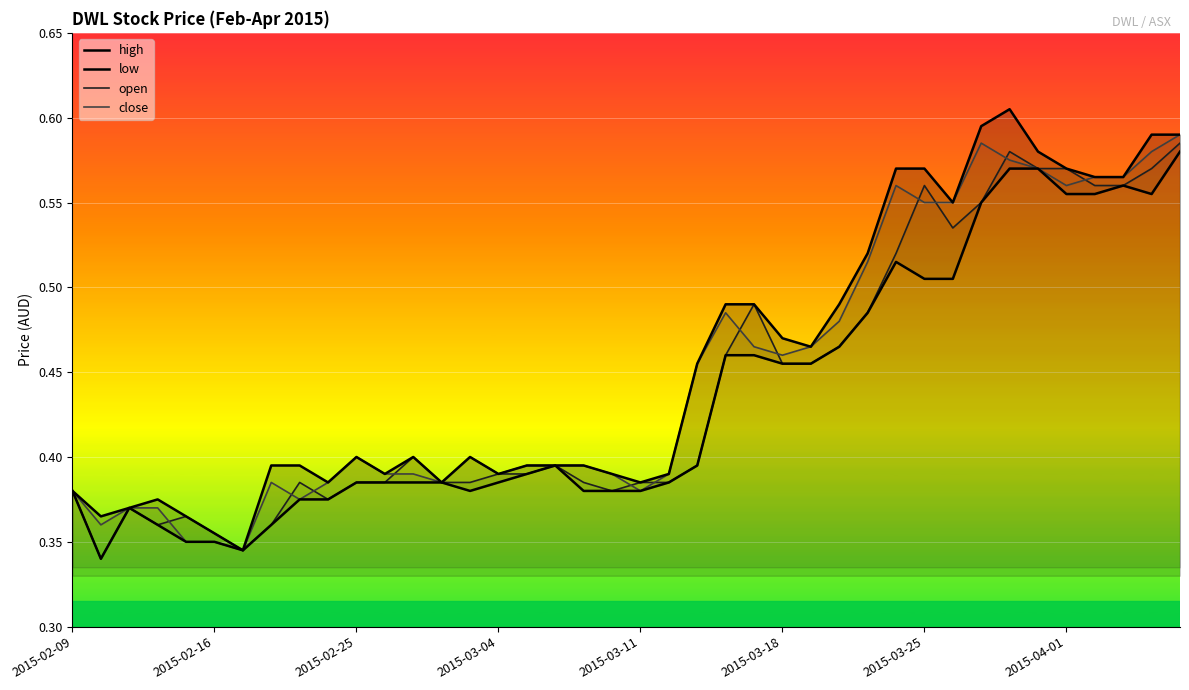

The value of open at 2015-02-09 is 0.2. True or false?

False